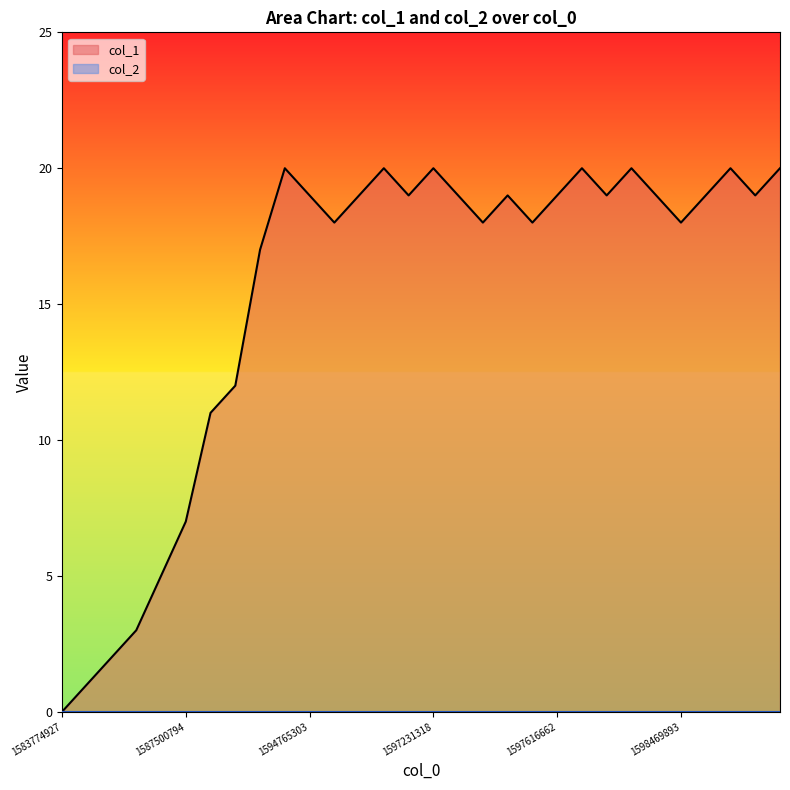

Reading left to right, extract all data points from this chart.

0	1	2	3	5	7	11	12	17	20	19	18	19	20	19	20	19	18	19	18	19	20	19	20	19	18	19	20	19	20